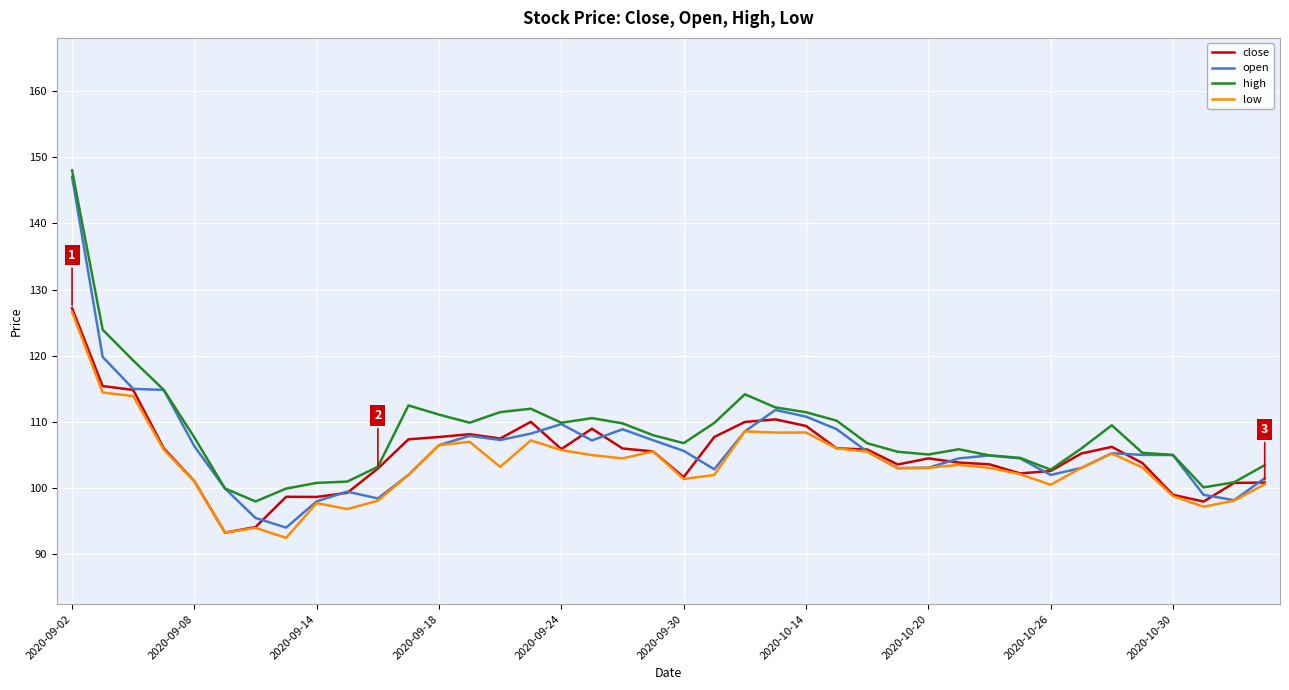

Which series has the widest spread of values?

open